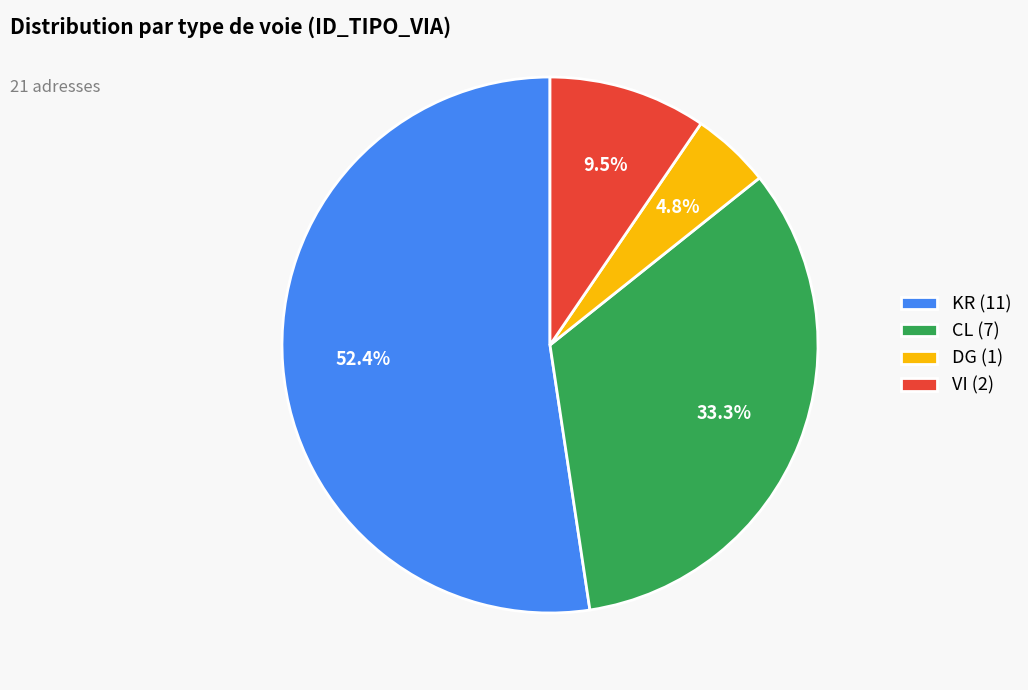

The KR slice represents 52% of the pie. True or false?

True